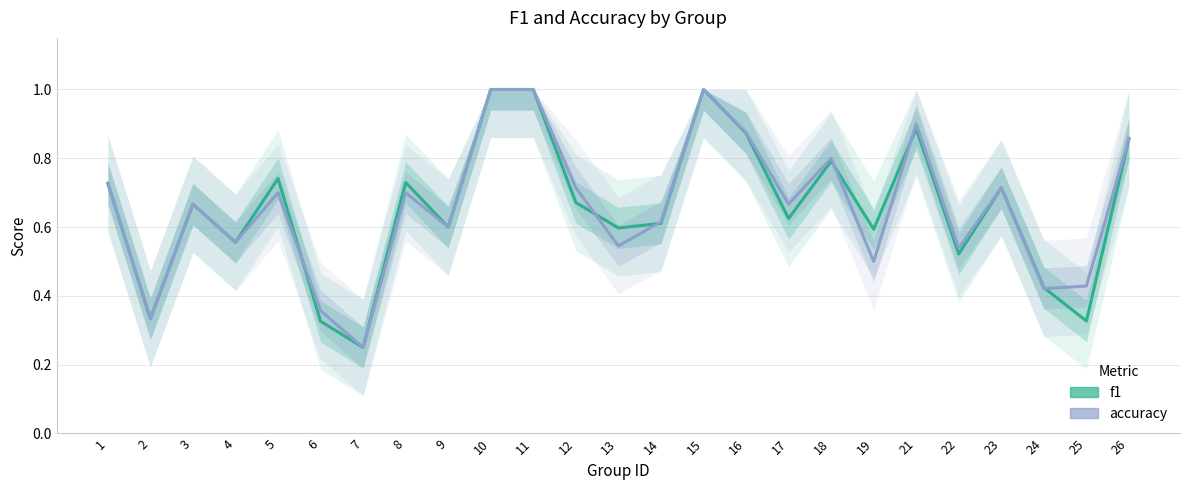

What are all the series names shown in the legend?

f1, accuracy